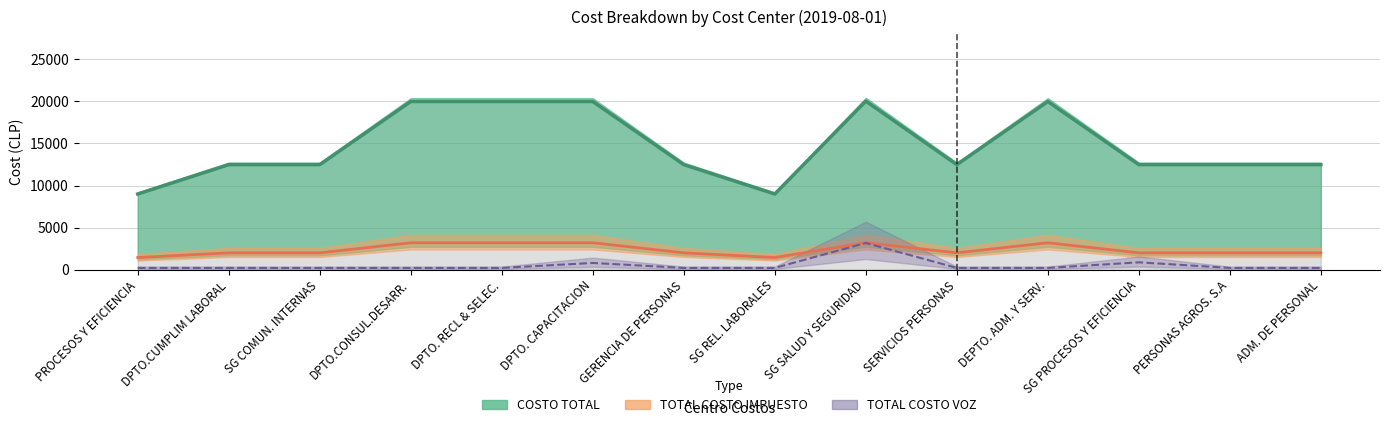

Reading left to right, list all the values displayed in this chart.

COSTO TOTAL: 8991.0	12480.0	12480.0	19990.0	19990.0	19990.0	12480.0	8991.0	20034.1	12480.0	19990.0	12480.0	12480.0	12480.0
TOTAL COSTO IMPUESTO: 1435.5	1992.6	1992.6	3191.7	3191.7	3191.7	1992.6	1435.5	3198.7	1992.6	3191.7	1992.6	1992.6	1992.6
TOTAL COSTO VOZ: 200.0	200.0	200.0	200.0	200.0	792.3	200.0	200.0	3161.7	200.0	200.0	866.4	200.0	200.0